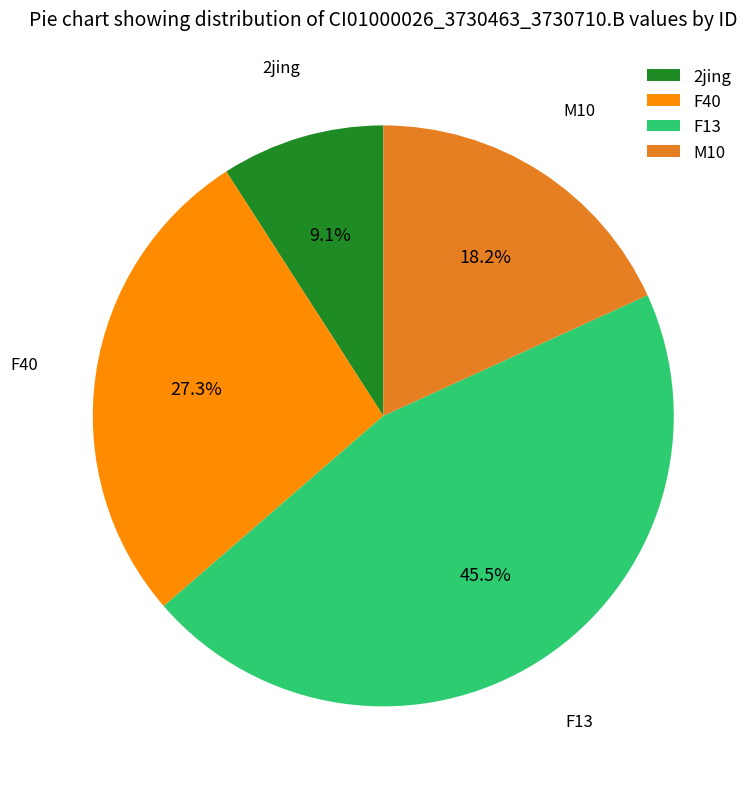

Does any single category account for the majority?

No